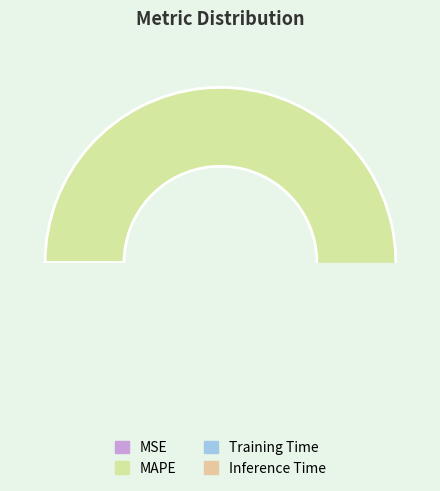

To the nearest percent, what is the difference between the largest and smallest slice percentages?

93%